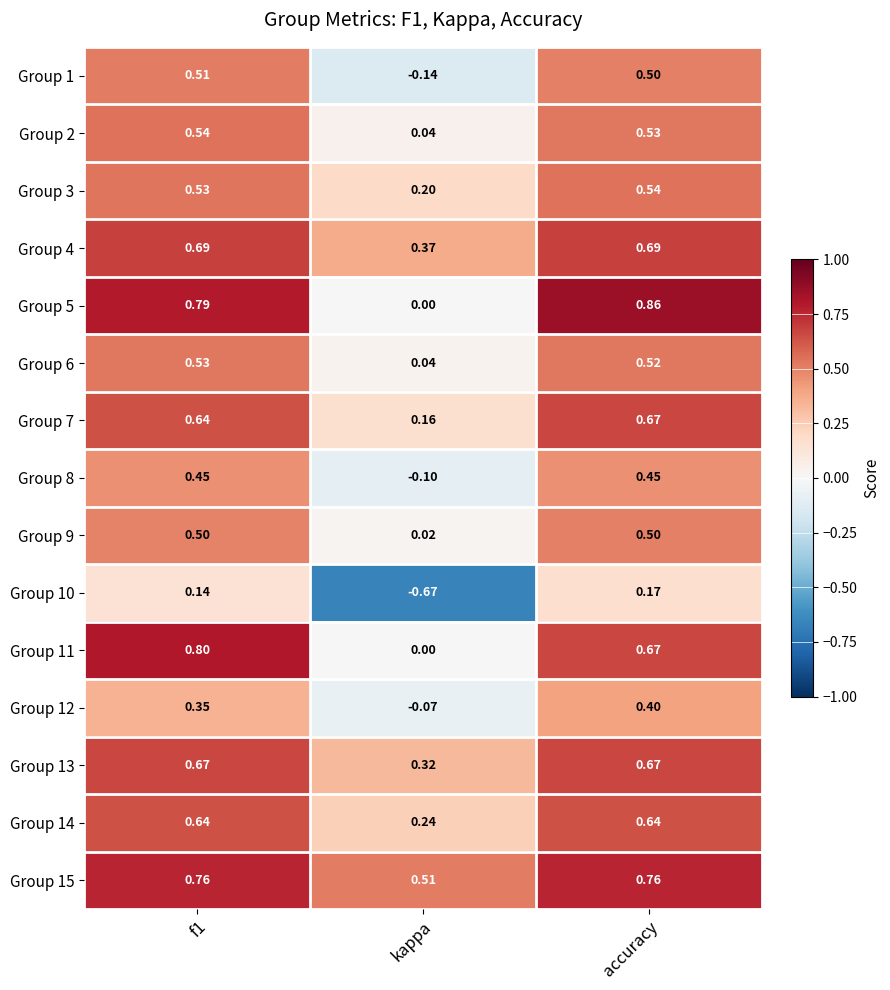

At which category is the sum across all series the highest?

accuracy